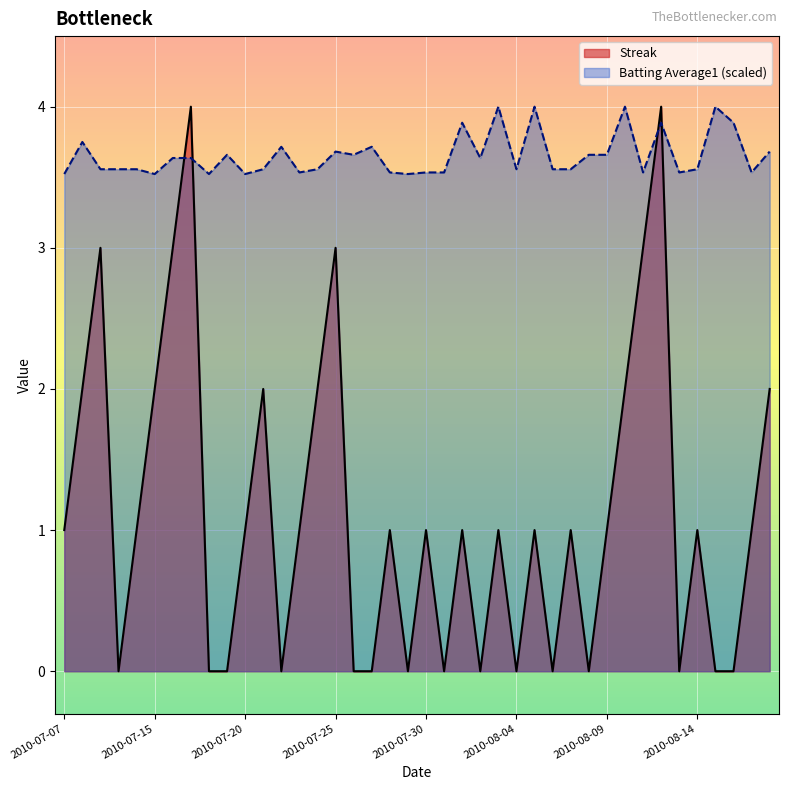

What is the highest value of the Streak series?

4.0